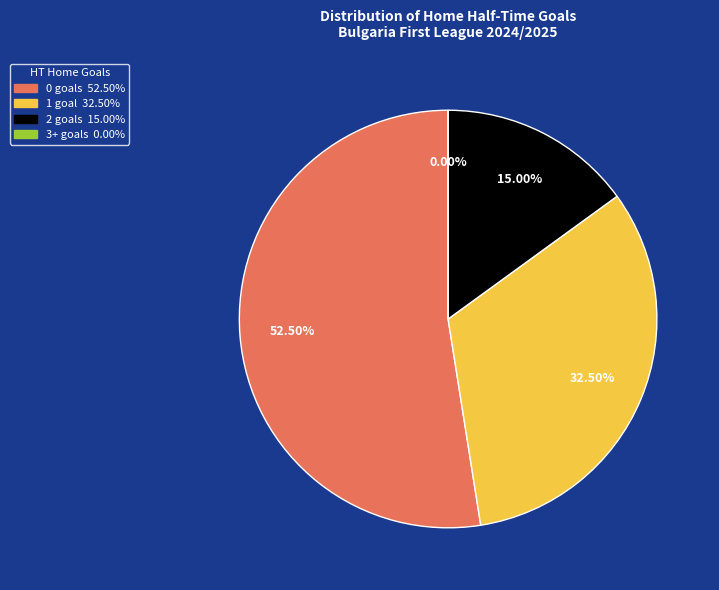

What is the smallest slice in the pie chart?

3+